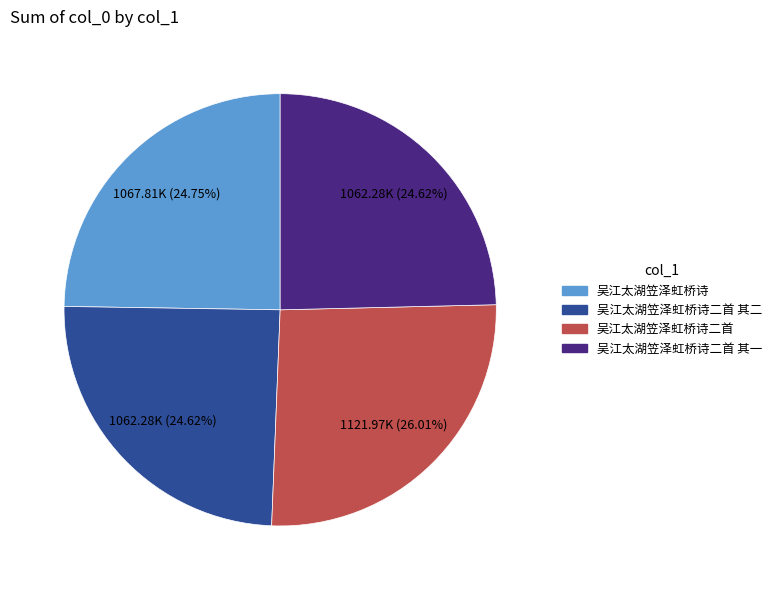

Is there any slice that represents more than half of the pie?

No